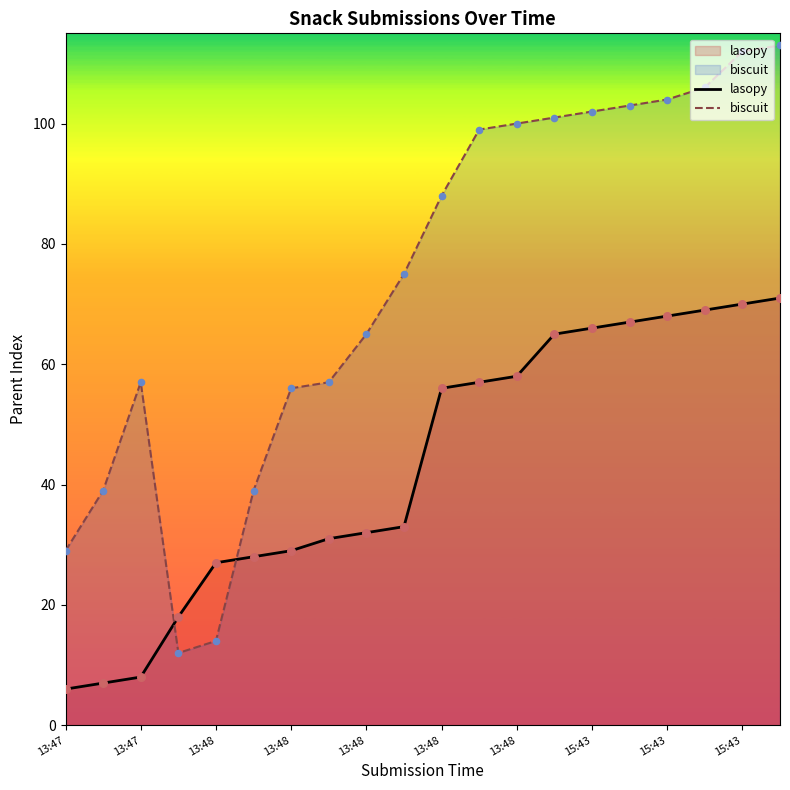

Which series has the largest total across all categories?

biscuit